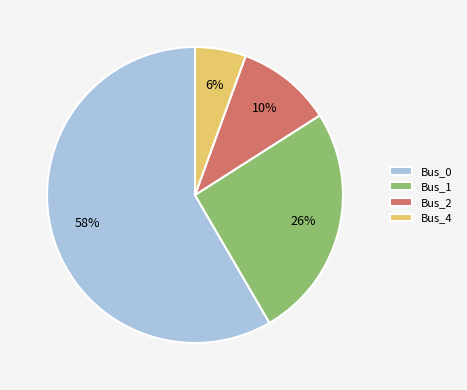

Count the number of slices in the pie.

4